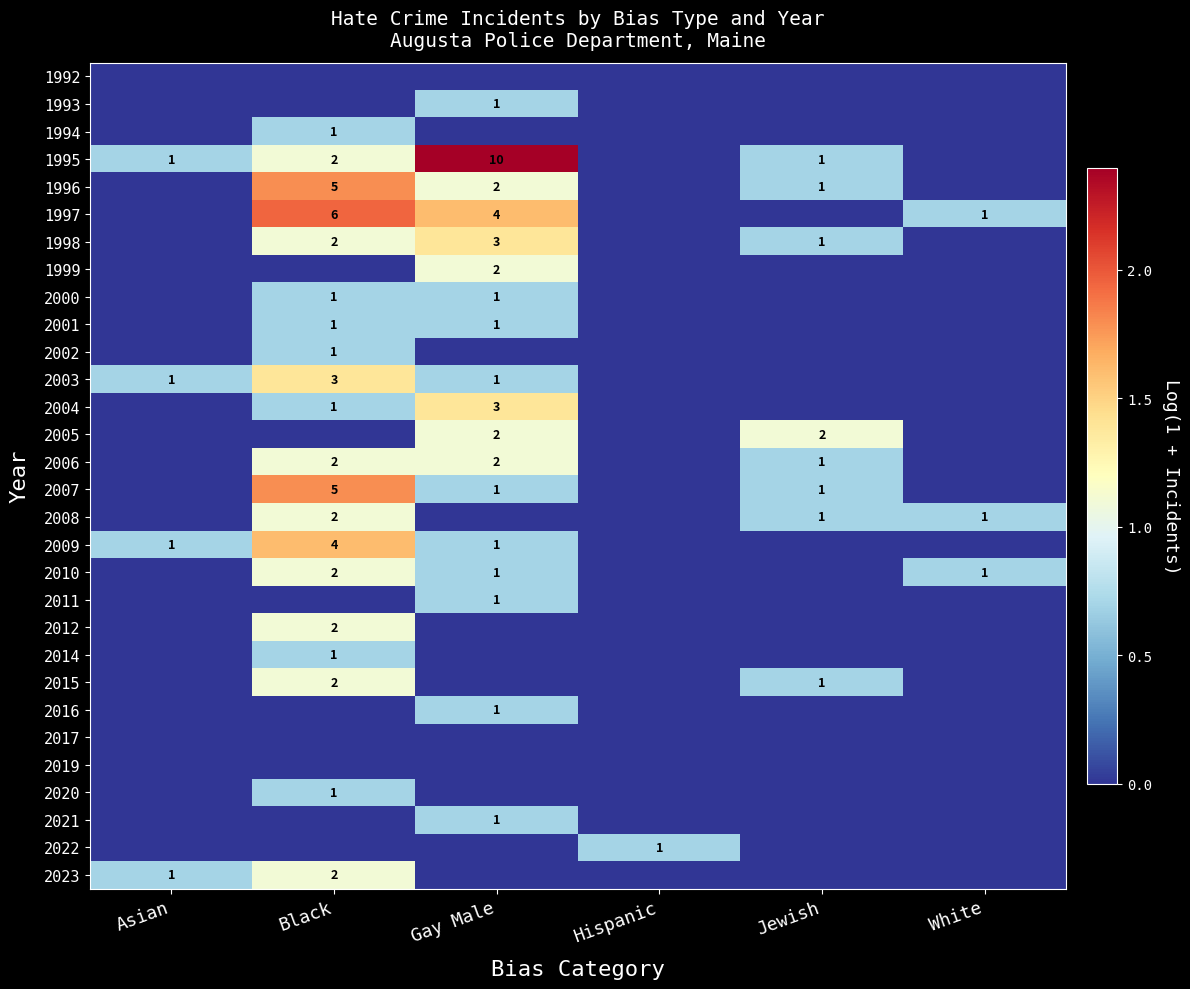

The value of 2006 at Gay Male is 2. True or false?

True